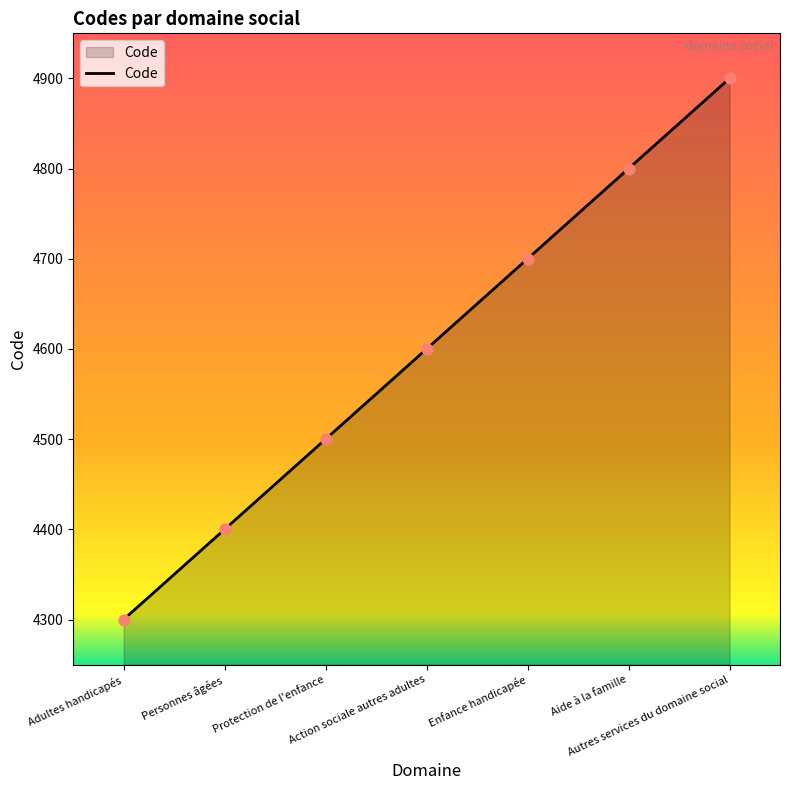

What is the change in value from Adultes handicapés to Protection de l'enfance?

+200